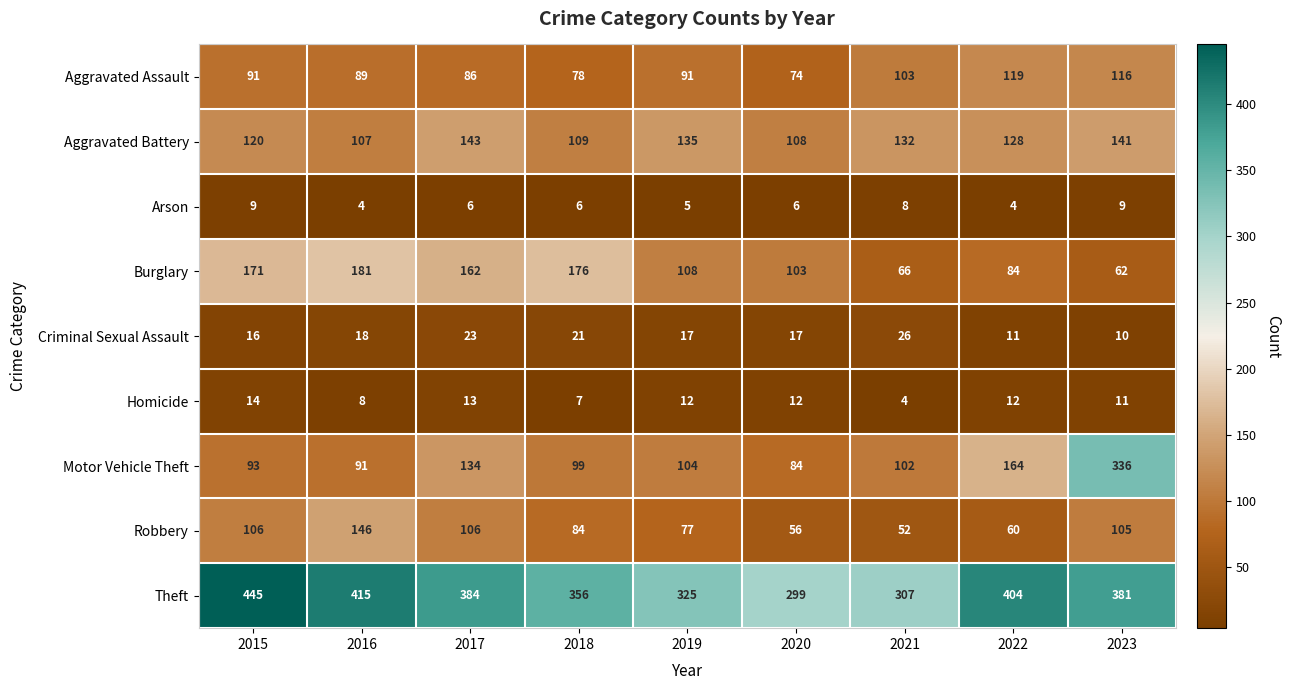

Which series has the largest total across all categories?

Theft